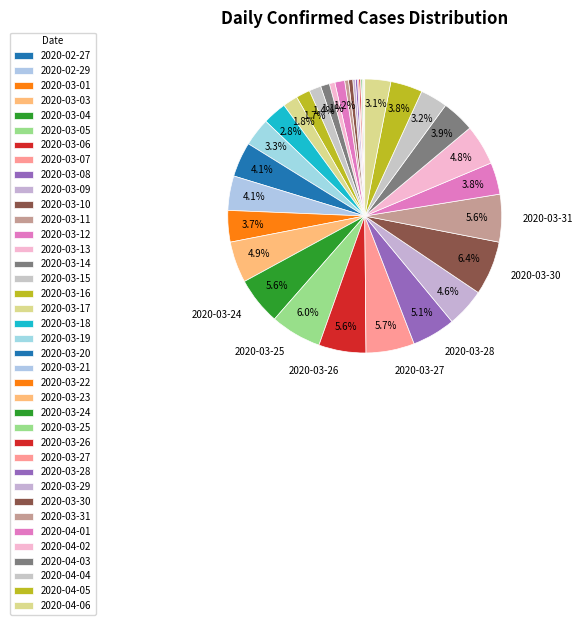

Is there any slice that represents more than half of the pie?

No